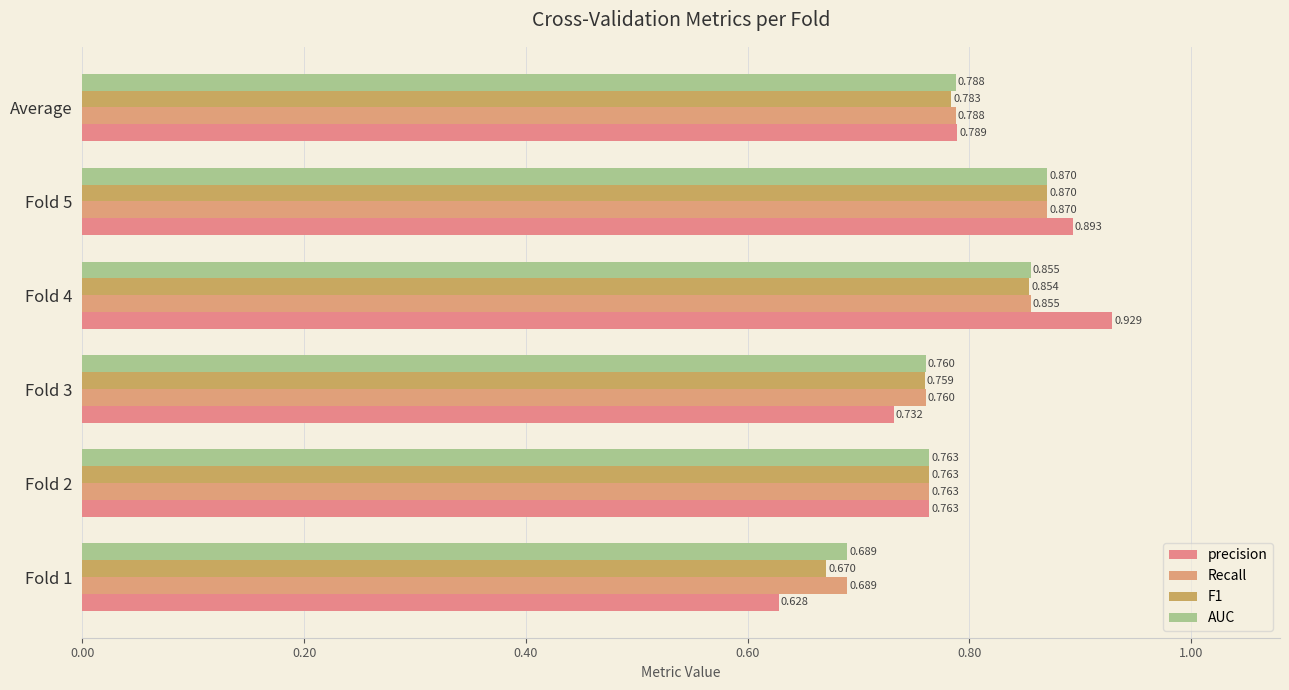

What are all the series names shown in the legend?

precision, Recall, F1, AUC